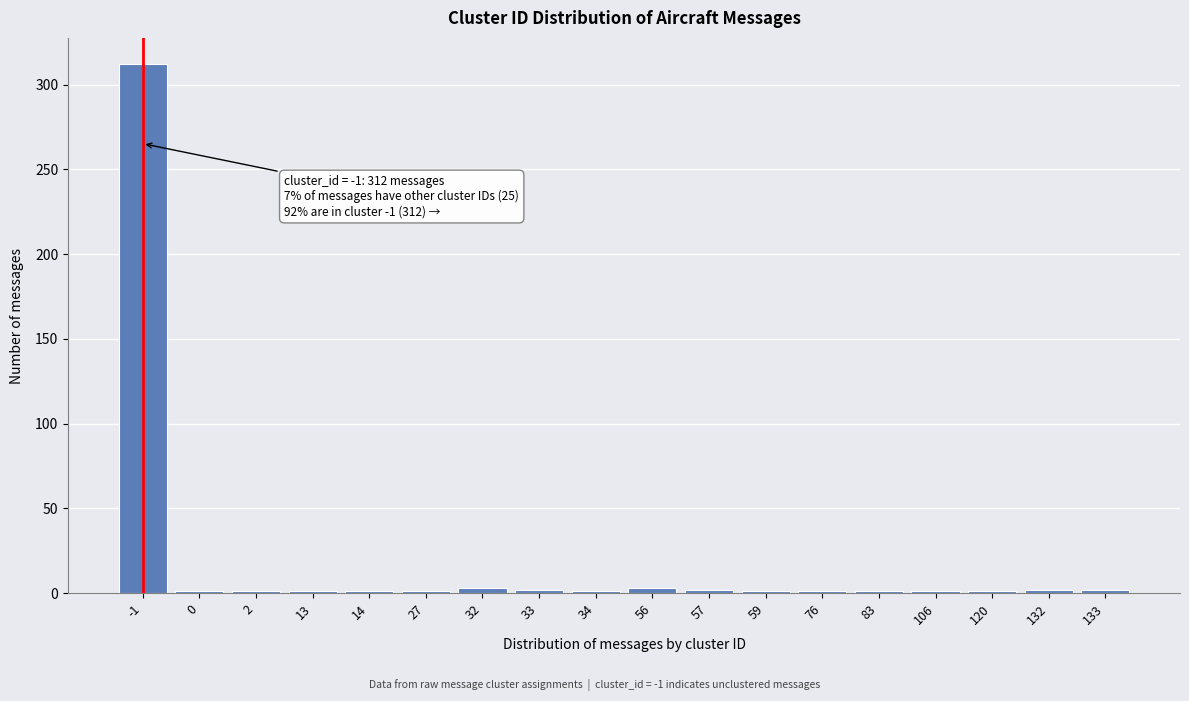

Is it true that the value at -1 is 108?

False